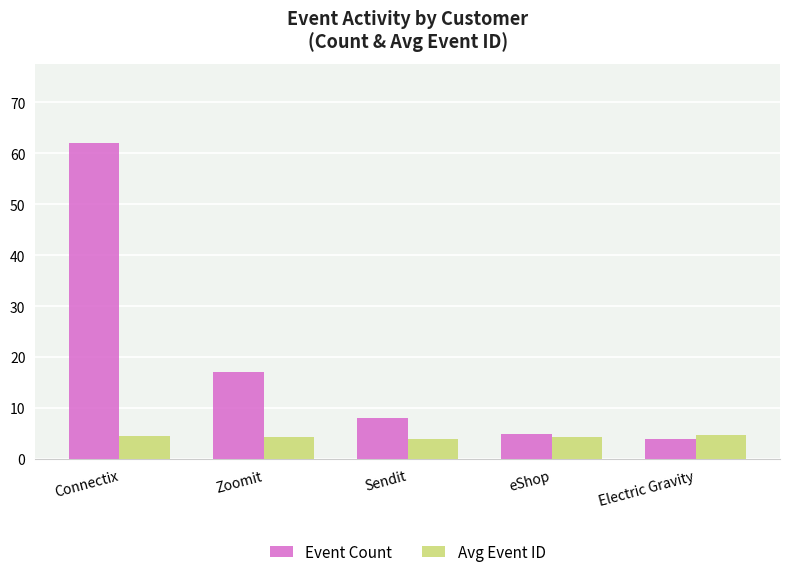

What is the sum of all Event Count values?

96.0